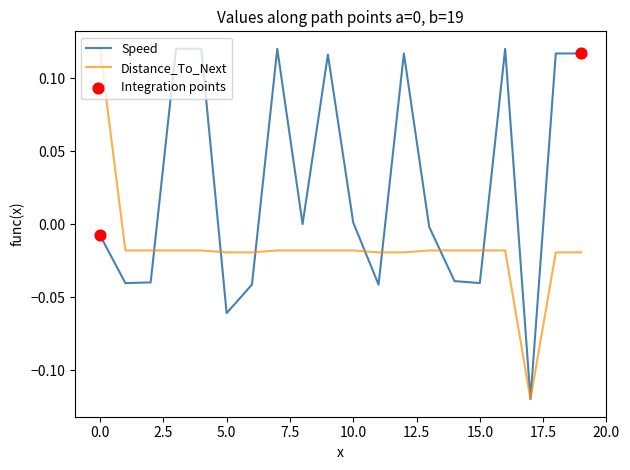

List the series in order of their overall mean, highest first.

Speed, Distance_To_Next